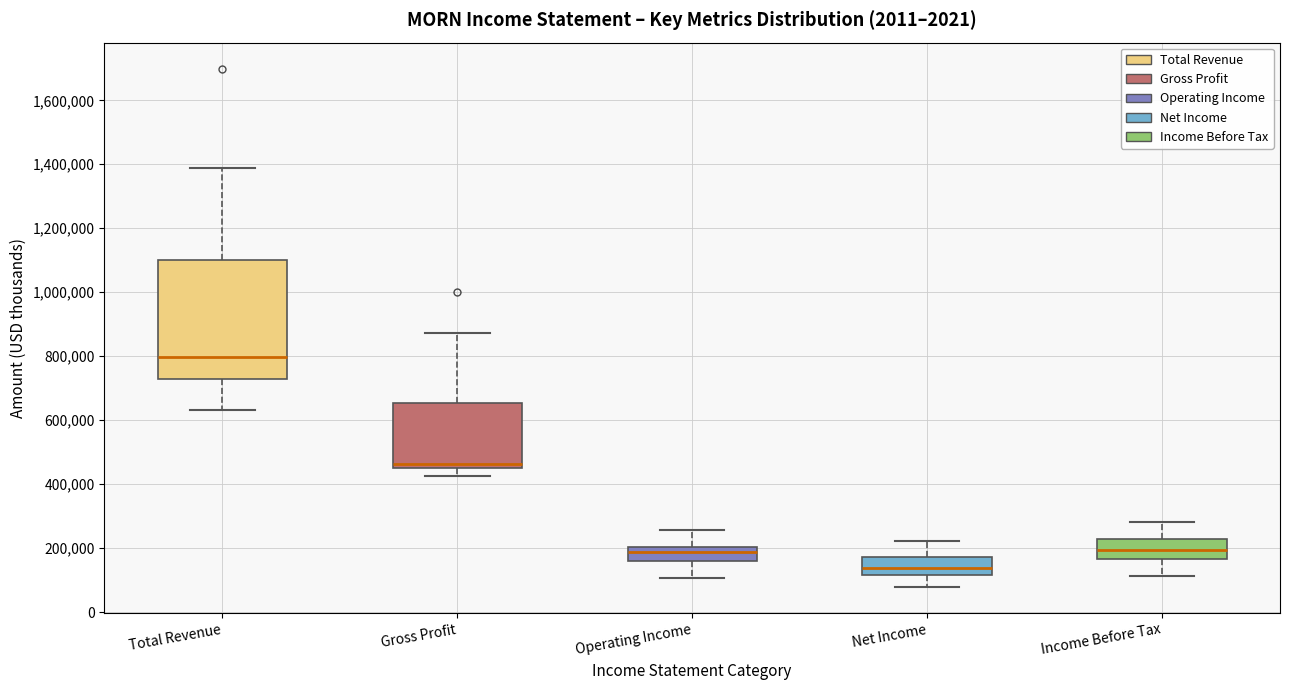

Reading left to right, transcribe this box plot: for each box, give where its median line is, the range the box spans, and where its two whiskers end, as read against the y-axis. The values are not printed on the chart, so give them approximately, as read against the axis.

Total Revenue: median 800000, box 720000 to 1100000, whiskers 640000 to 1380000
Gross Profit: median 460000 (just above the box's lower edge), box 460000 to 660000, whiskers 420000 to 880000
Operating Income: median 180000, box 160000 to 200000, whiskers 100000 to 260000
Net Income: median 140000, box 120000 to 180000, whiskers 80000 to 220000
Income Before Tax: median 200000, box 160000 to 220000, whiskers 120000 to 280000